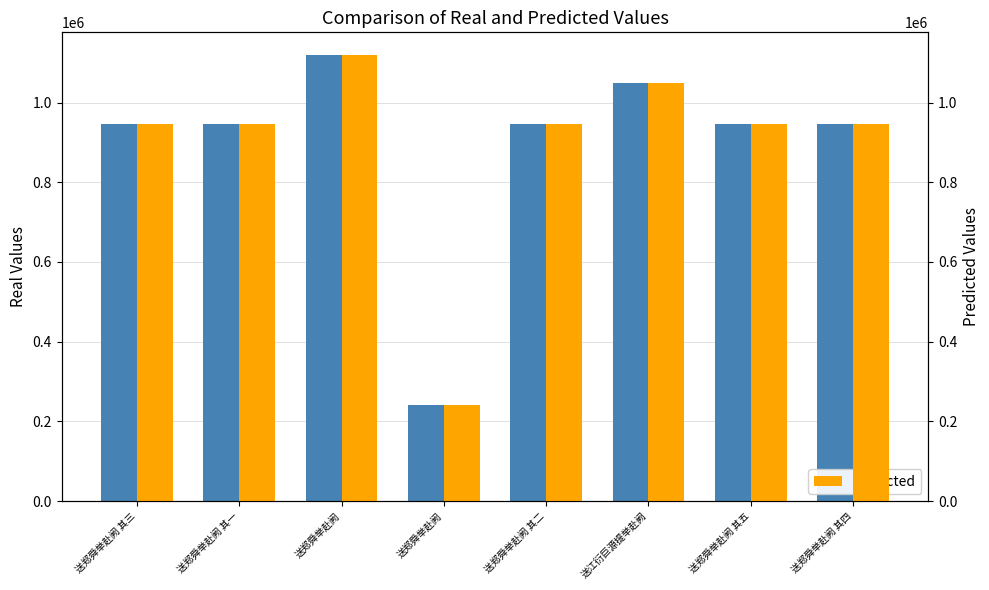

At which category is the sum across all series the highest?

送郑舜举赴阙